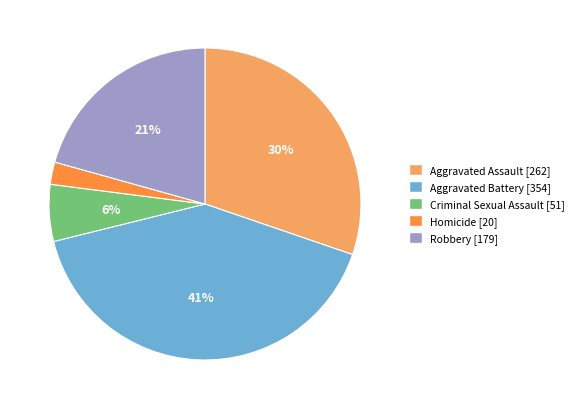

To the nearest percent, what is the combined percentage of Robbery and Aggravated Assault?

51%